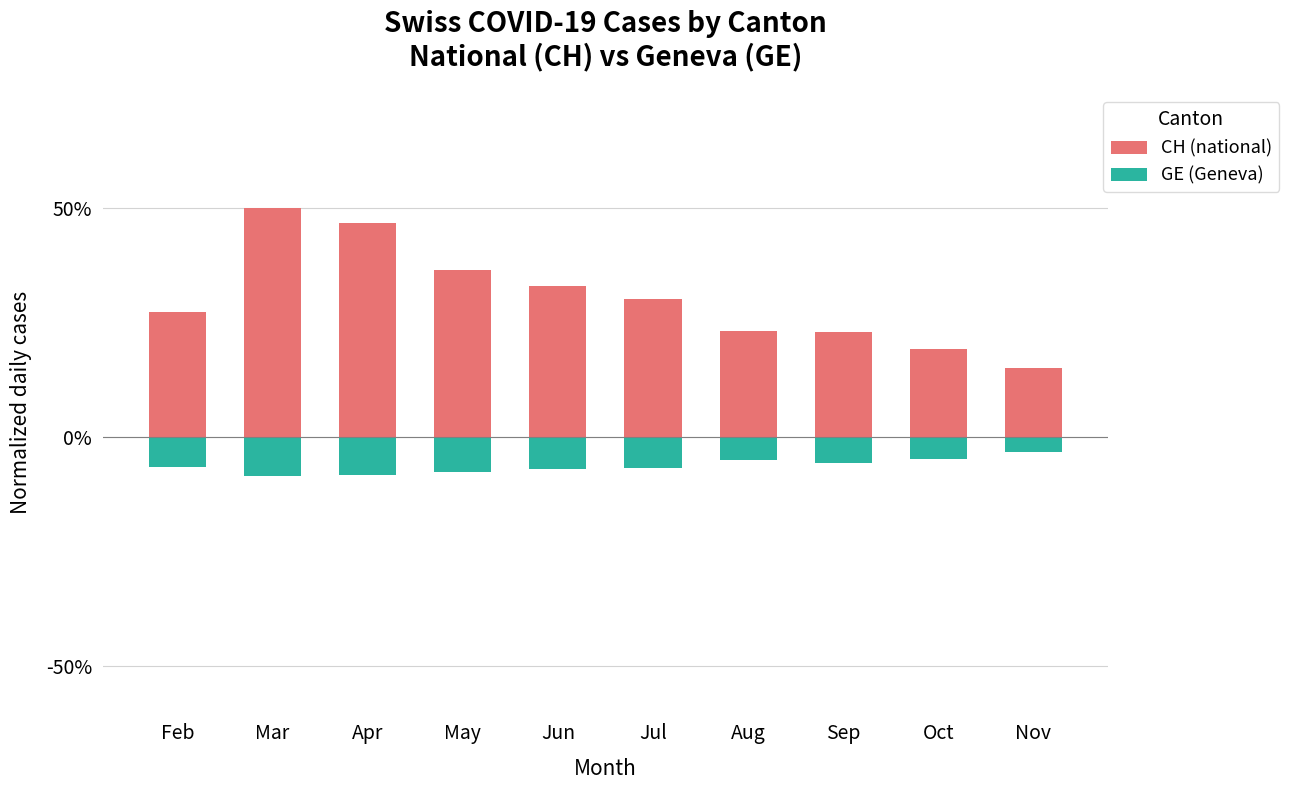

What is the minimum value for GE (Geneva)?

-8.5